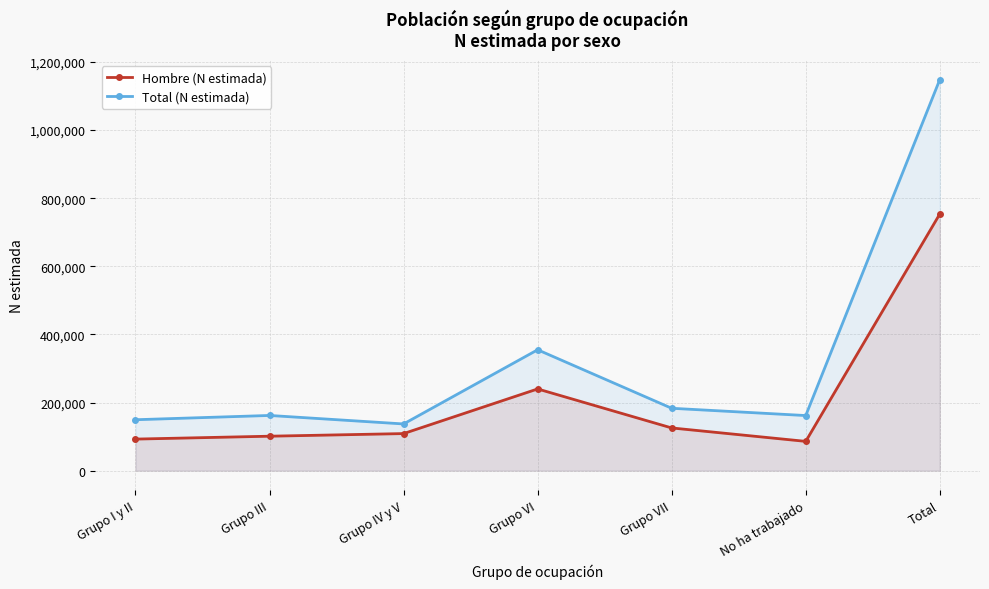

List the series in order of their peak value, lowest first.

Hombre (N estimada), Total (N estimada)